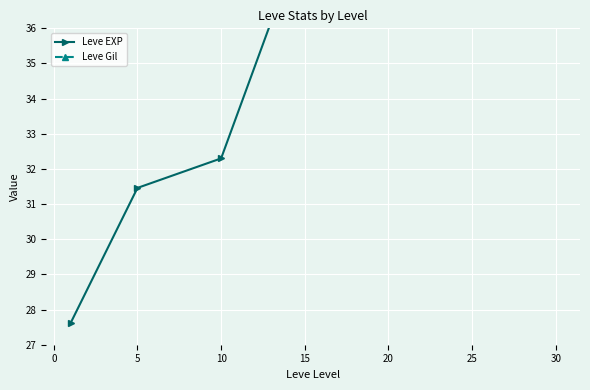

True or false: Leve Gil and Leve EXP intersect in this chart.

False